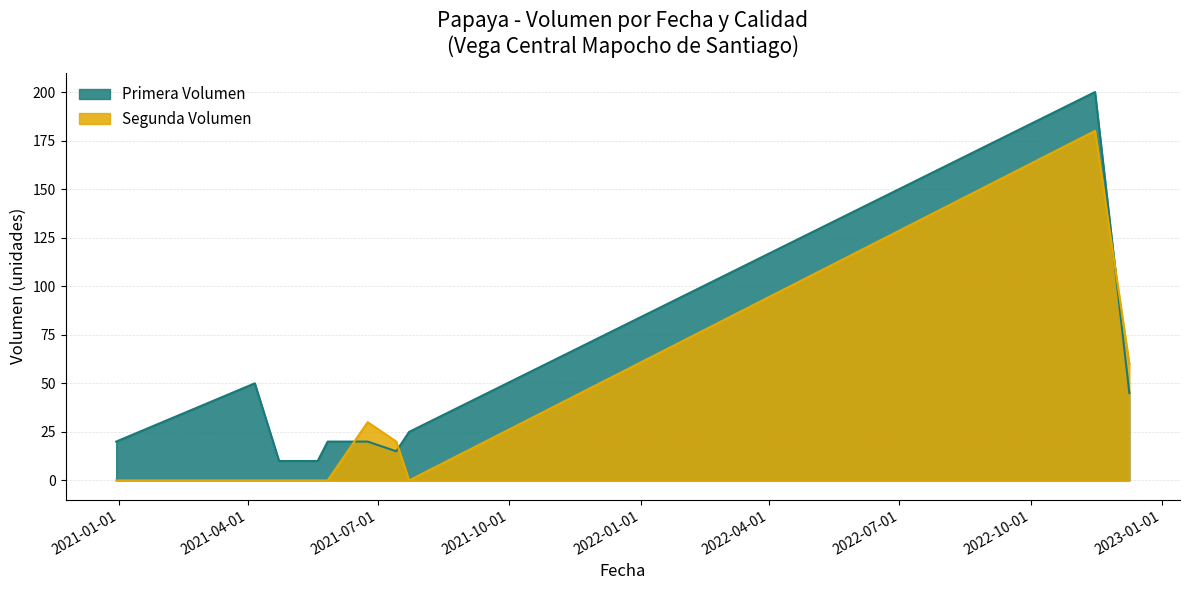

What is the total value across all series at 2021-07-14?

35